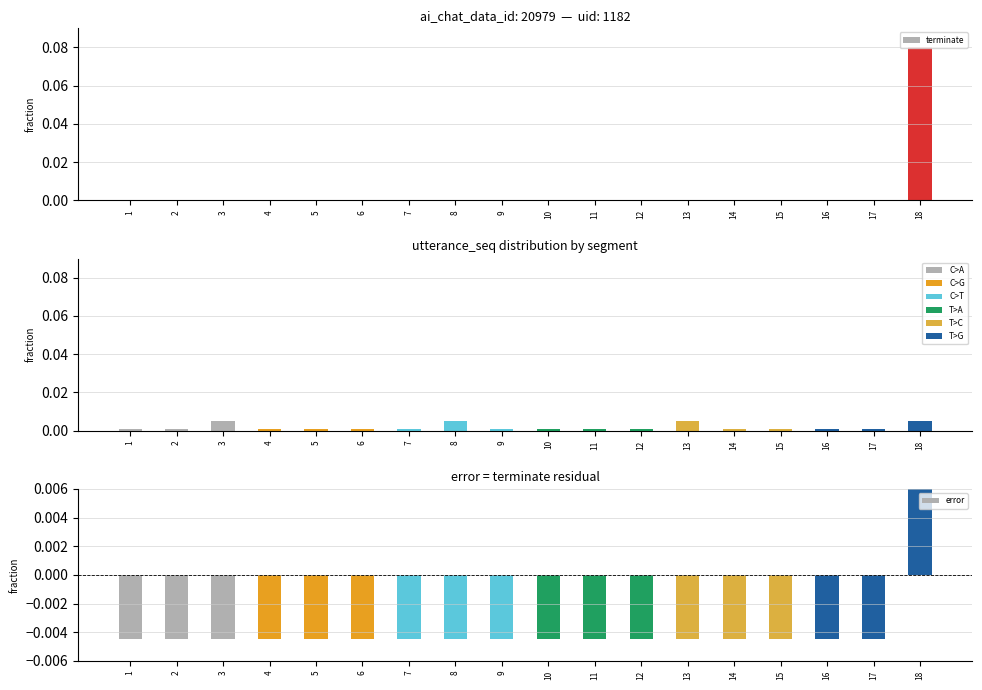

Is it true that uid (1182) equals 0.0 at 9?

False